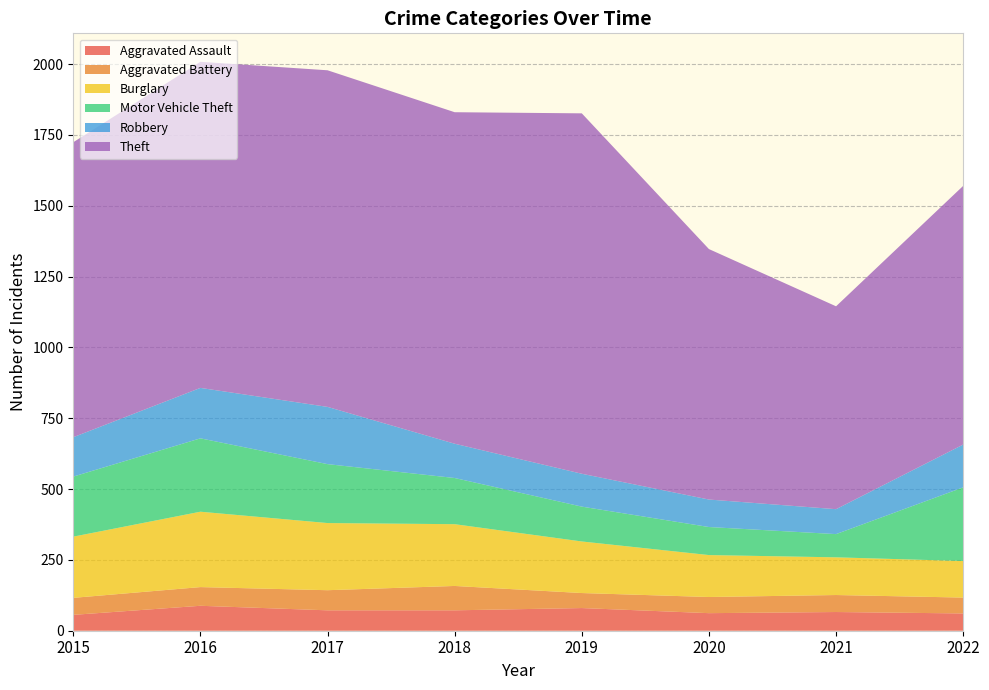

Reading left to right, what are all the values shown in this chart?

Aggravated Assault: 2015=56	2016=88	2017=72	2018=72	2019=80	2020=62	2021=66	2022=61
Aggravated Battery: 2015=60	2016=66	2017=71	2018=86	2019=53	2020=57	2021=60	2022=56
Burglary: 2015=216	2016=266	2017=237	2018=218	2019=182	2020=148	2021=133	2022=129
Motor Vehicle Theft: 2015=212	2016=259	2017=208	2018=163	2019=123	2020=99	2021=82	2022=260
Robbery: 2015=139	2016=178	2017=202	2018=121	2019=116	2020=97	2021=88	2022=151
Theft: 2015=1041	2016=1151	2017=1188	2018=1170	2019=1272	2020=884	2021=716	2022=913